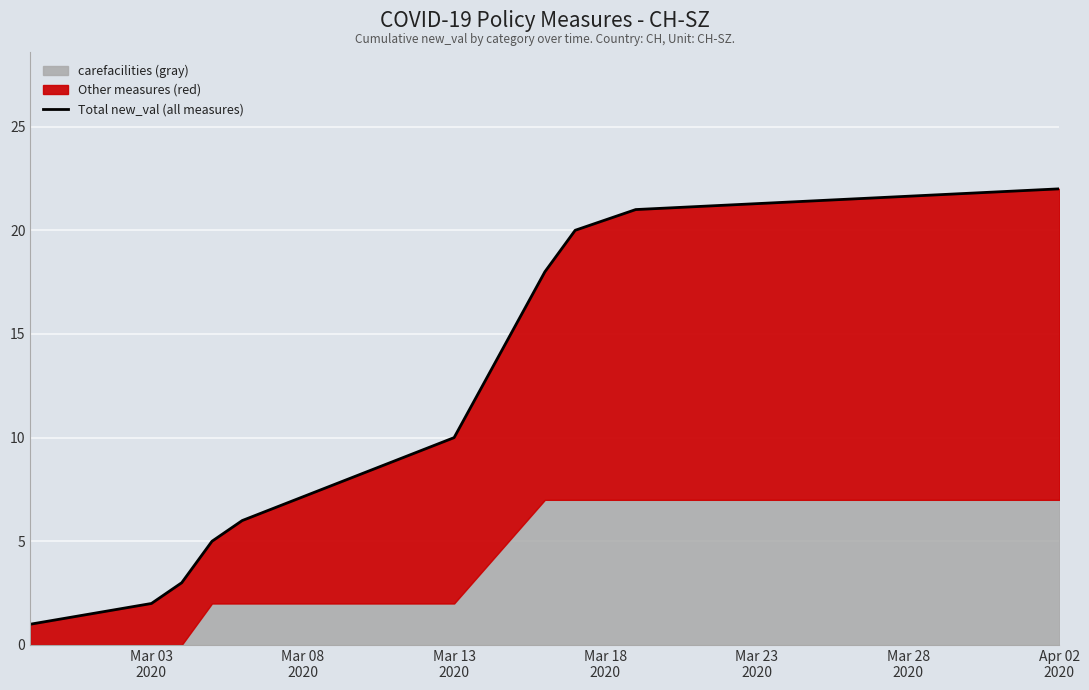

Which has a higher value, Mar 03
2020 or Mar 13
2020?

Mar 13
2020